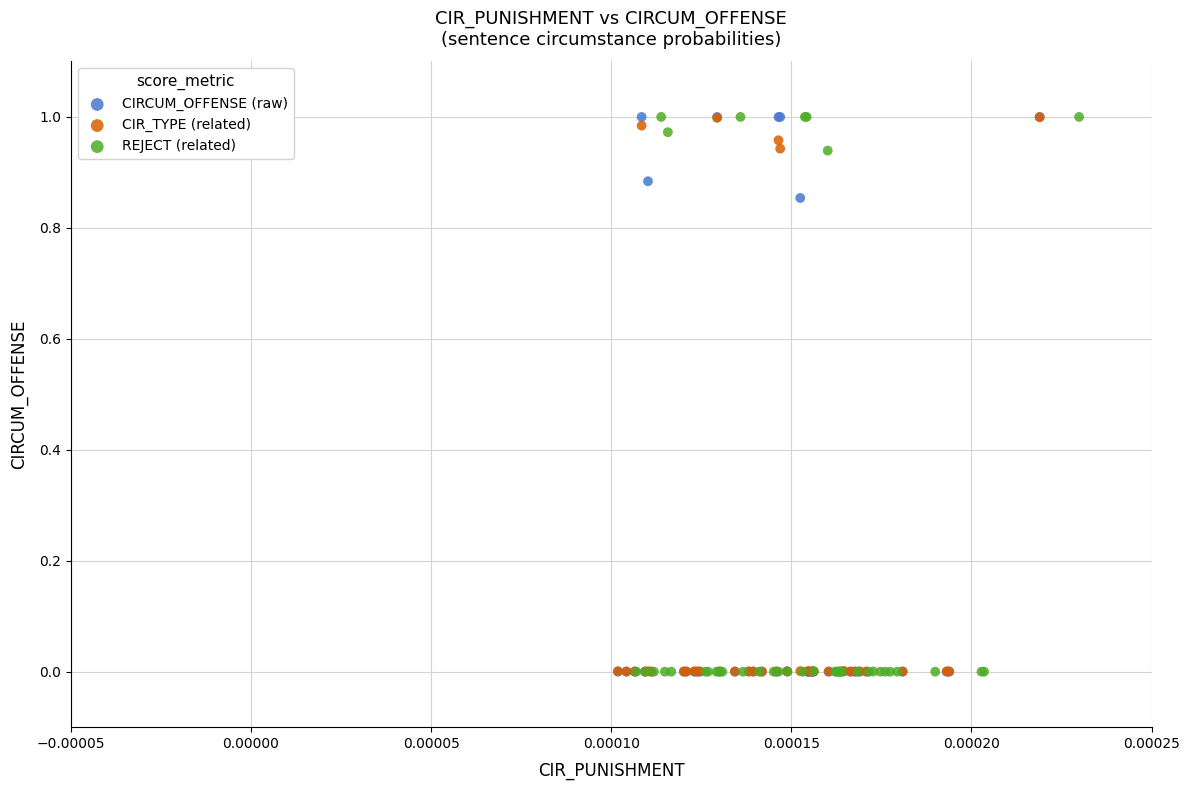

Which series has the largest Y range (max minus min)?

REJECT (related)